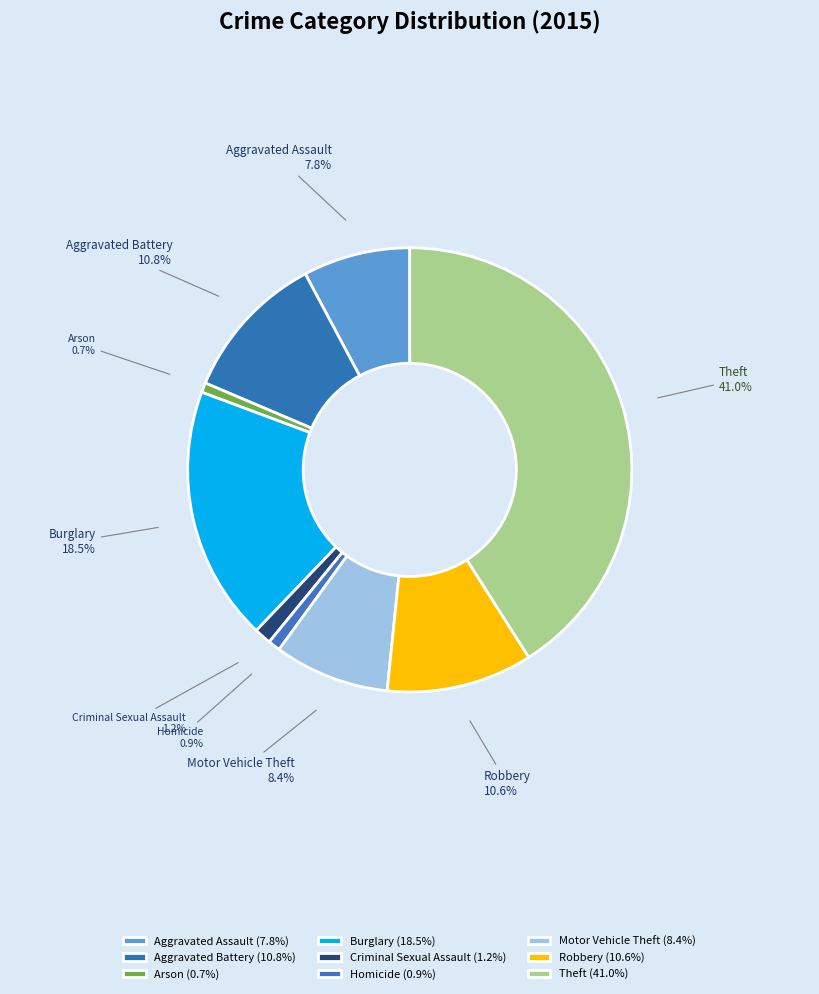

True or false: Theft accounts for 46% of the total.

False